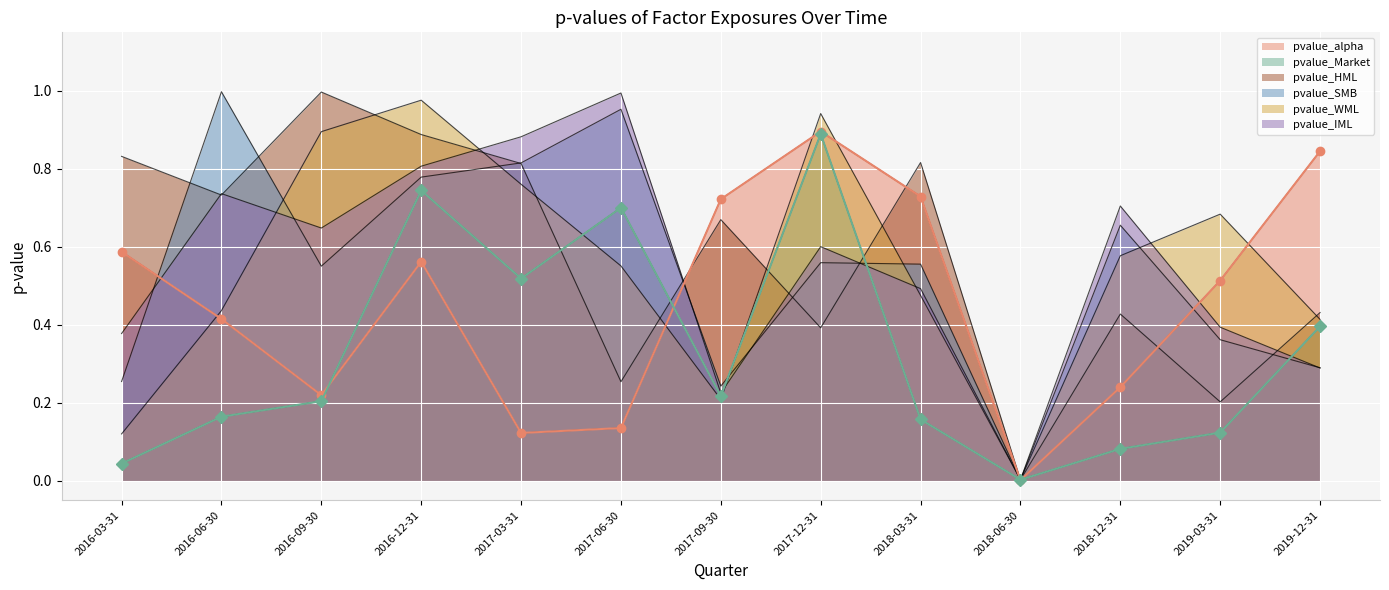

What are all the series names shown in the legend?

pvalue_alpha, pvalue_Market, pvalue_HML, pvalue_SMB, pvalue_WML, pvalue_IML